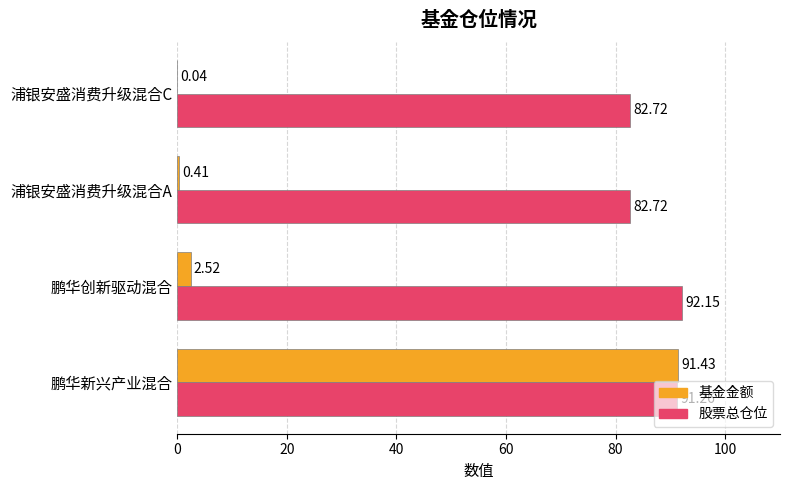

Which series changed the most between 鹏华新兴产业混合 and 鹏华创新驱动混合?

基金金额